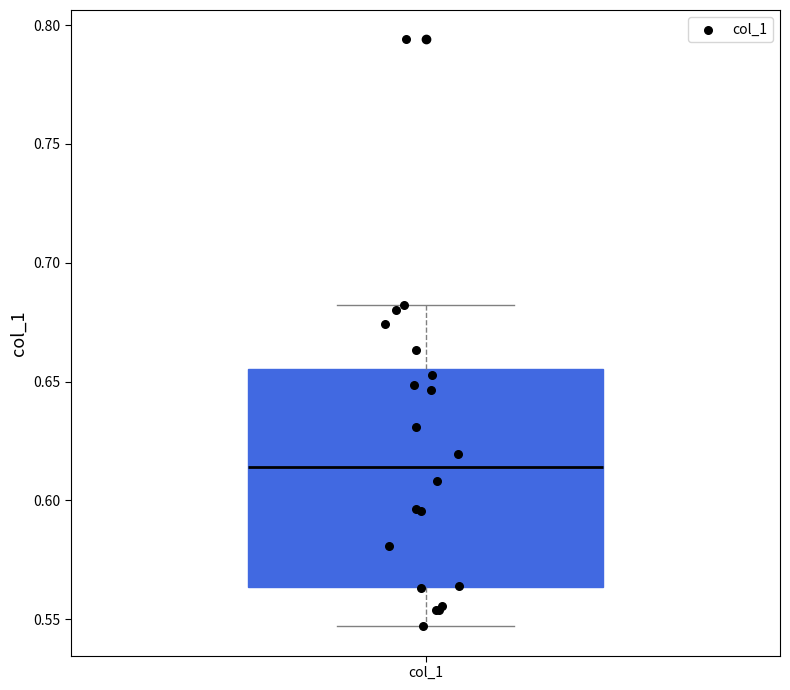

Read this box plot against the y-axis: the position of the median line, the range covered by the box, and the ends of both whiskers. The values are not printed on the chart, so give them approximately, as read against the axis.

median 0.615, box 0.565 to 0.655, whiskers 0.545 to 0.680